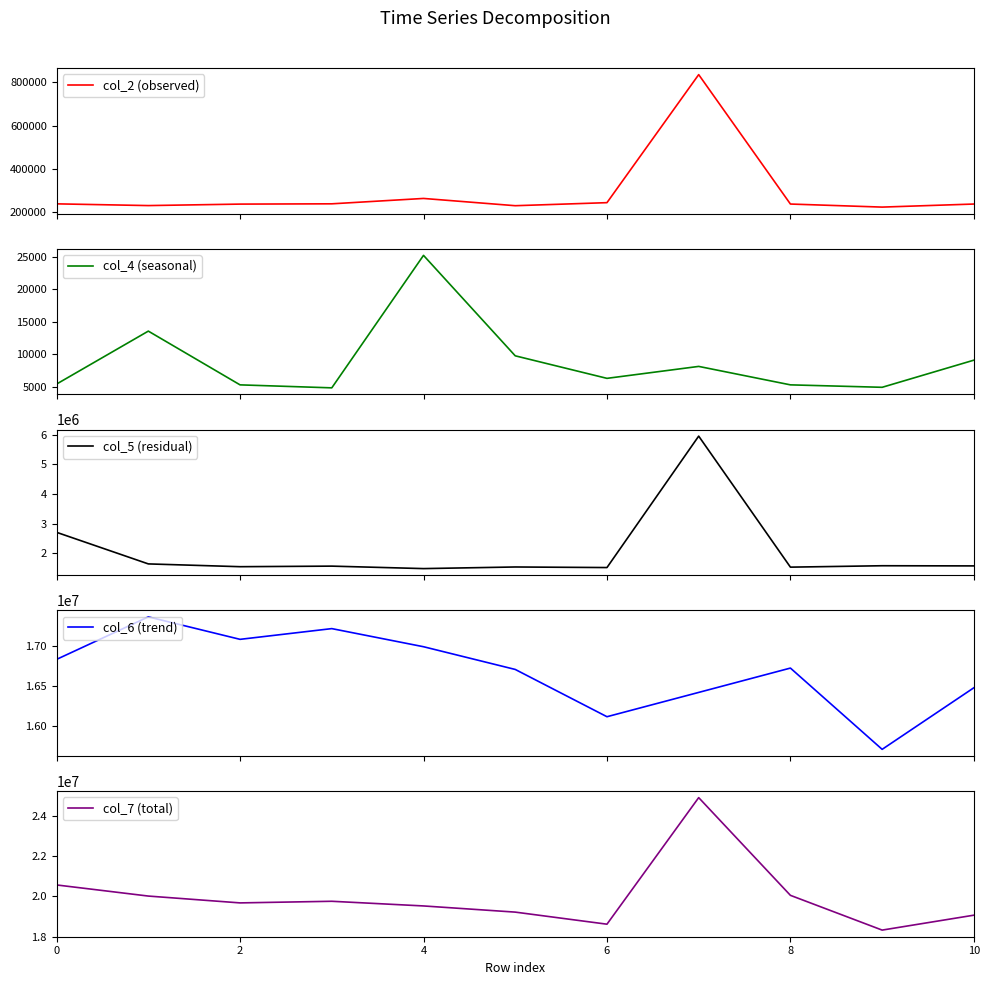

How many lines are shown in the chart?

5